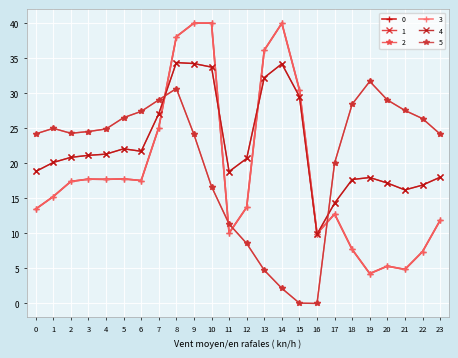

Is this an area chart (filled region under the line)?

No